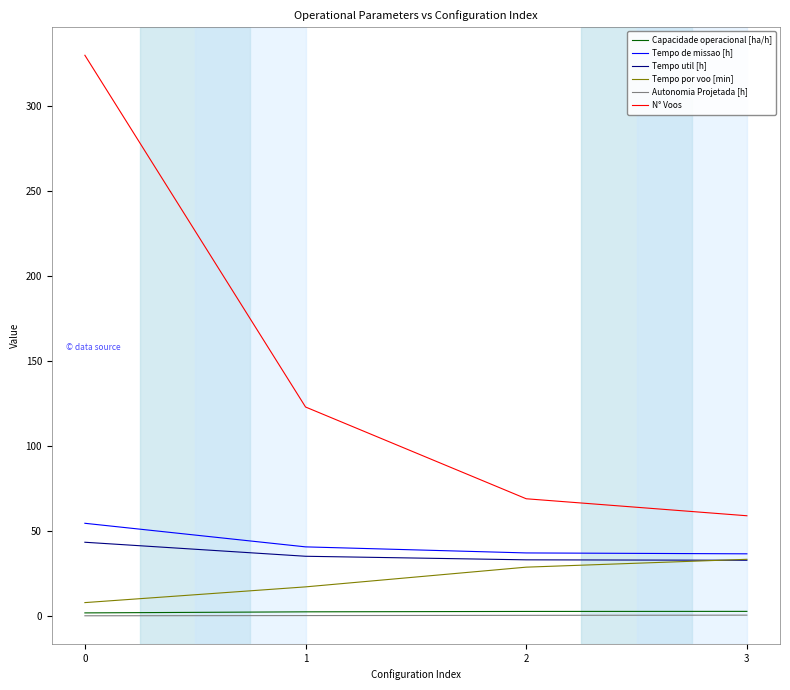

The Autonomia Projetada [h] series shows 0.4 at 2. True or false?

True